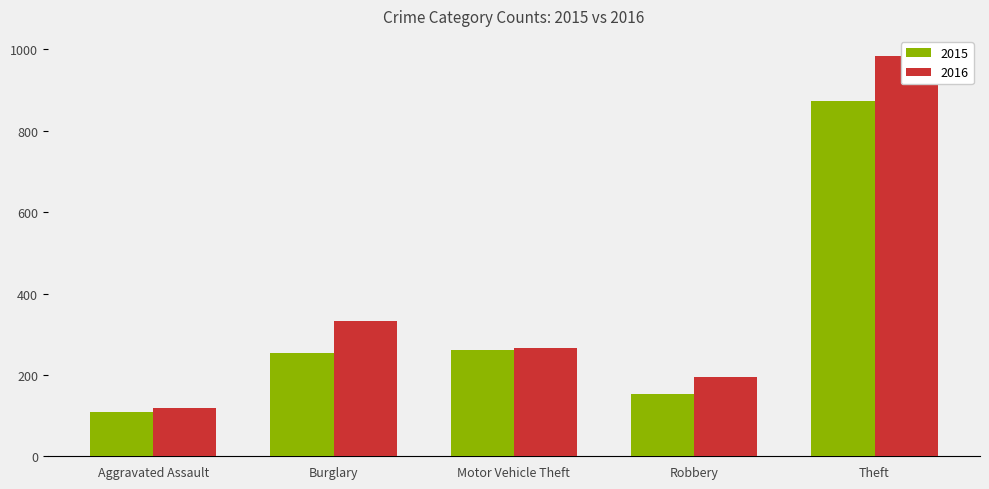

The 2015 series shows 183 at Aggravated Battery. True or false?

False